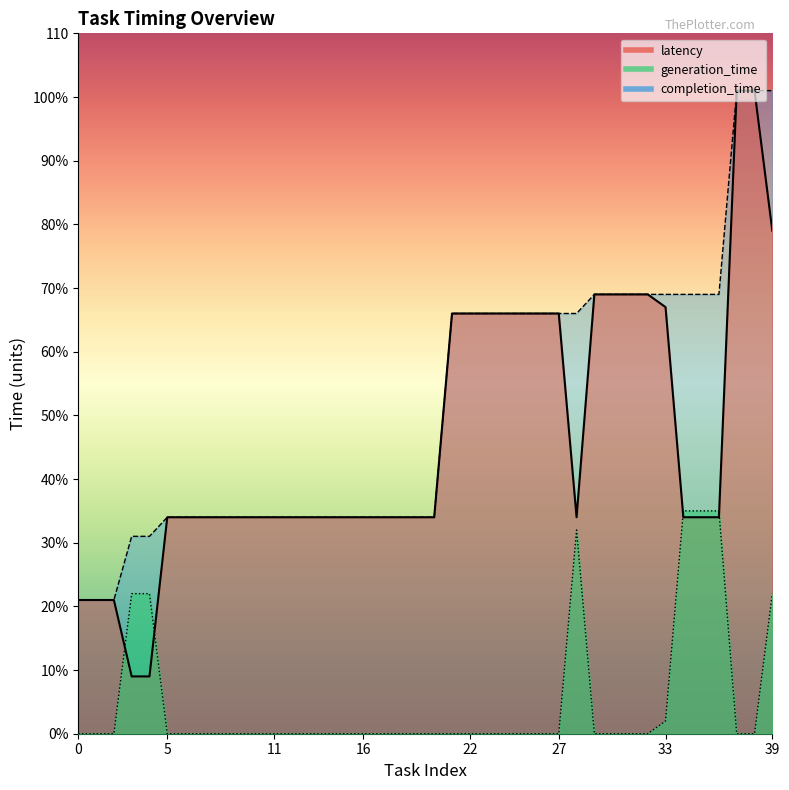

What is the sum of the completion_time values at 38 and 17?

135